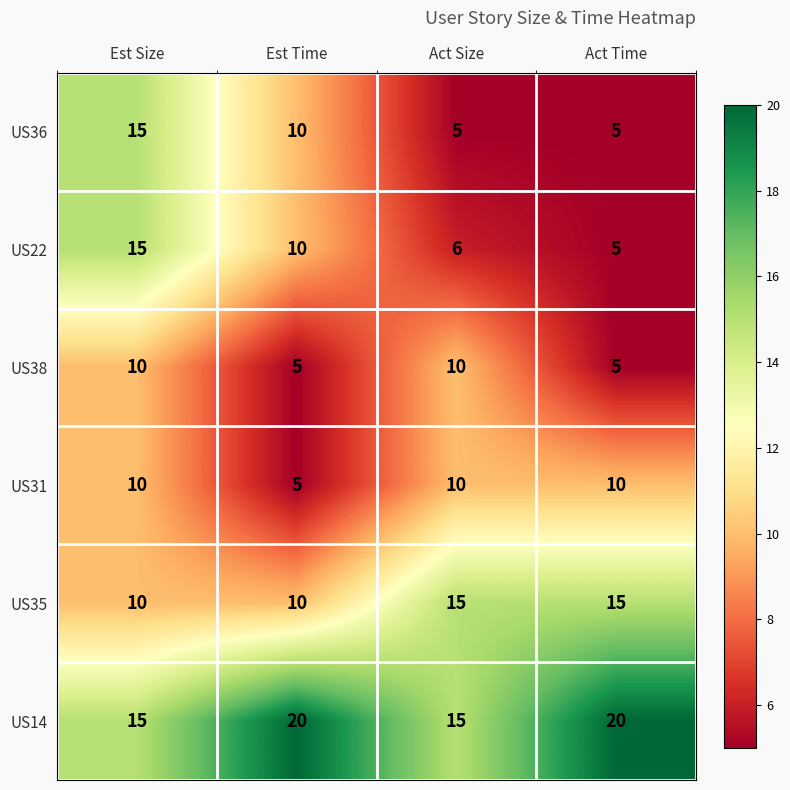

What is the sum of the US22 values at Est Time and Act Time?

15